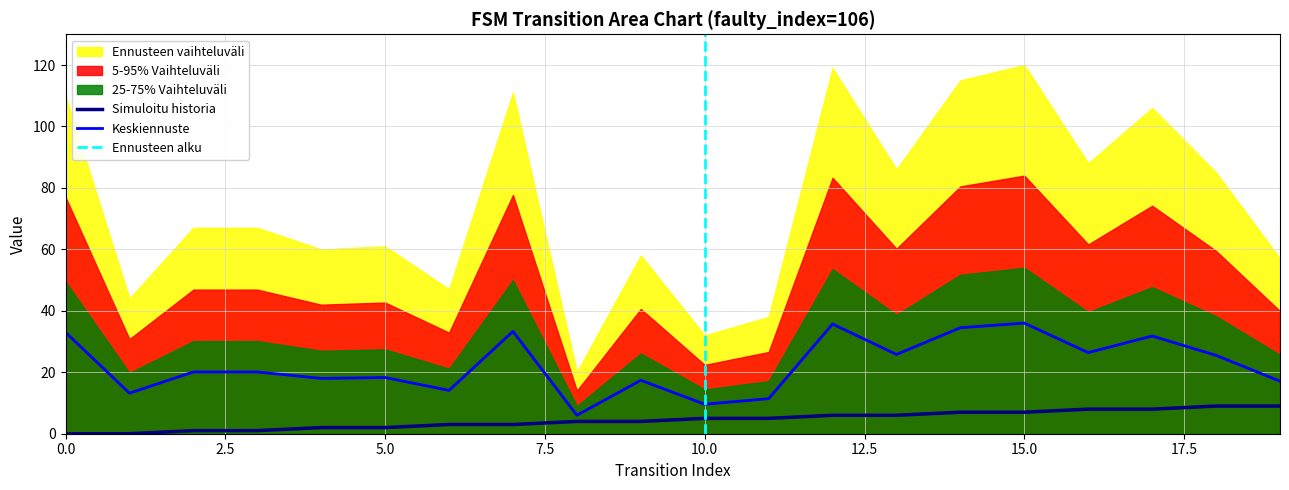

At which label is destination_state closest to 21?

2